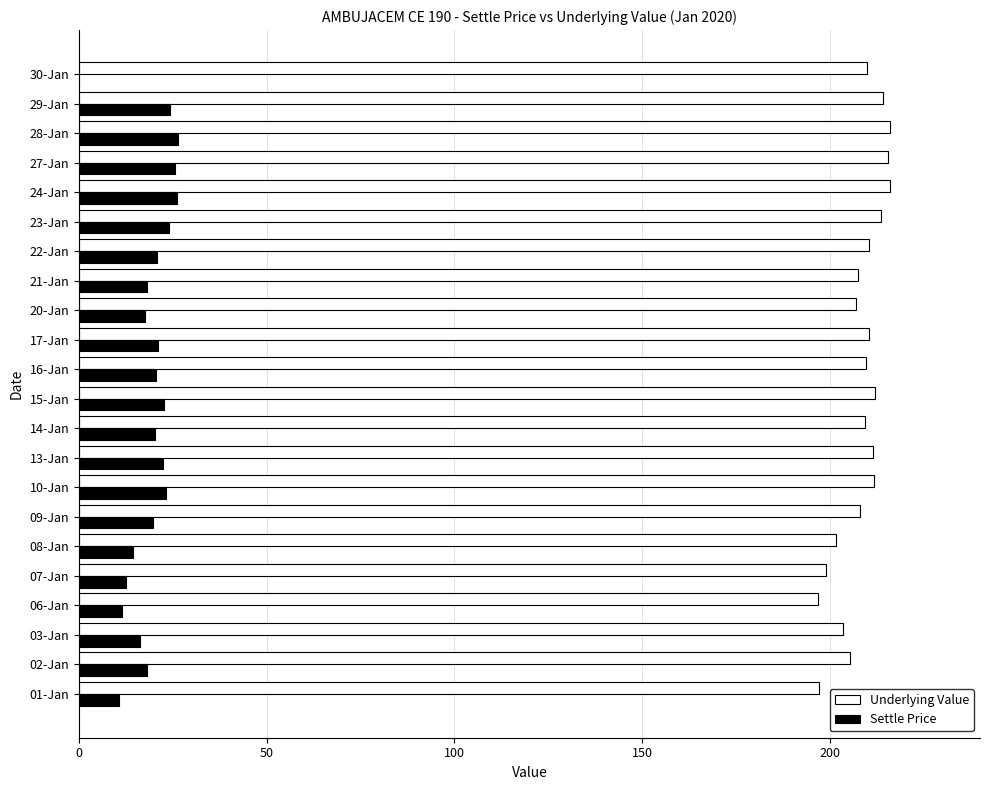

What is the sum of the Underlying Value values at 23-Jan and 08-Jan?

415.3